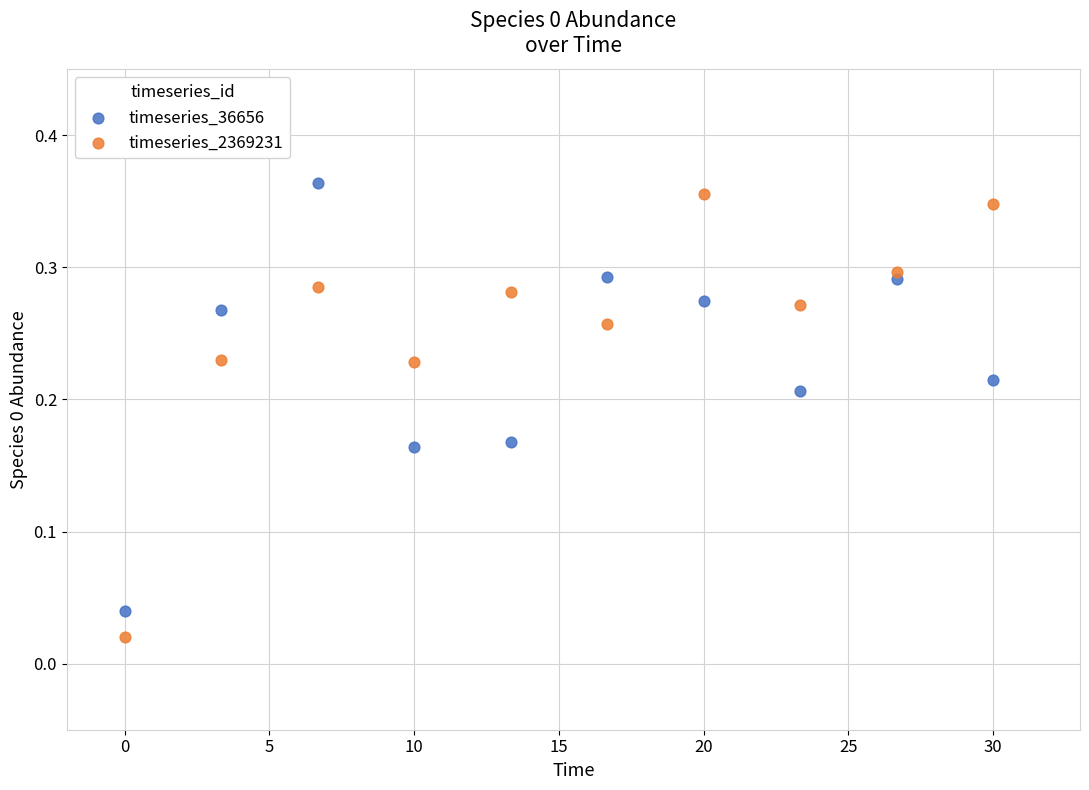

Which series contains the highest Y value?

timeseries_36656